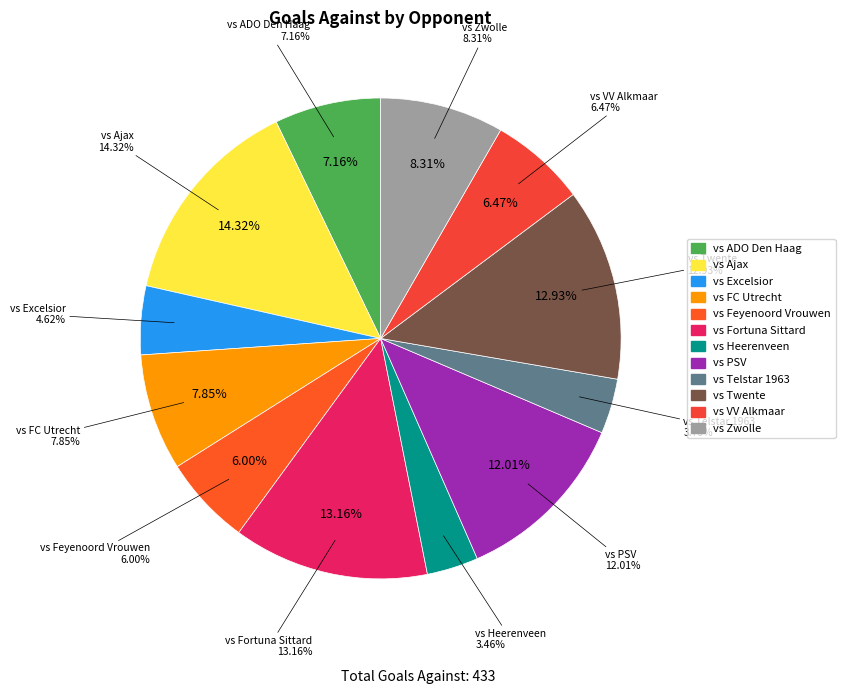

Count the number of slices in the pie.

12